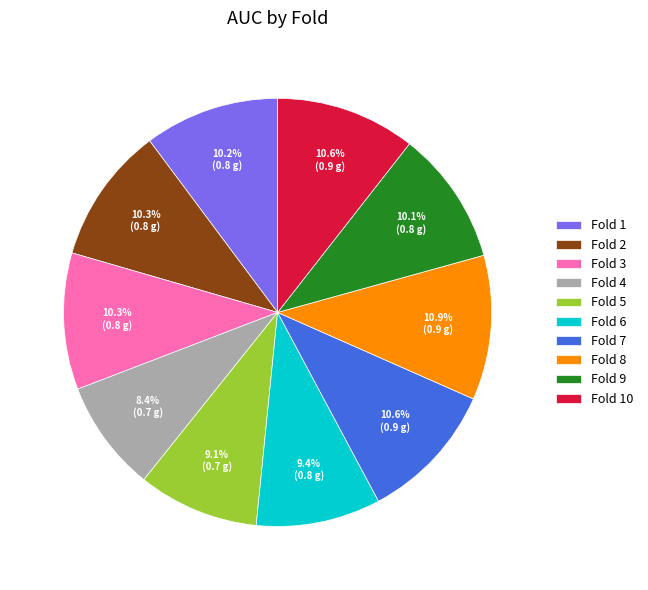

How many slices are in this pie chart?

10